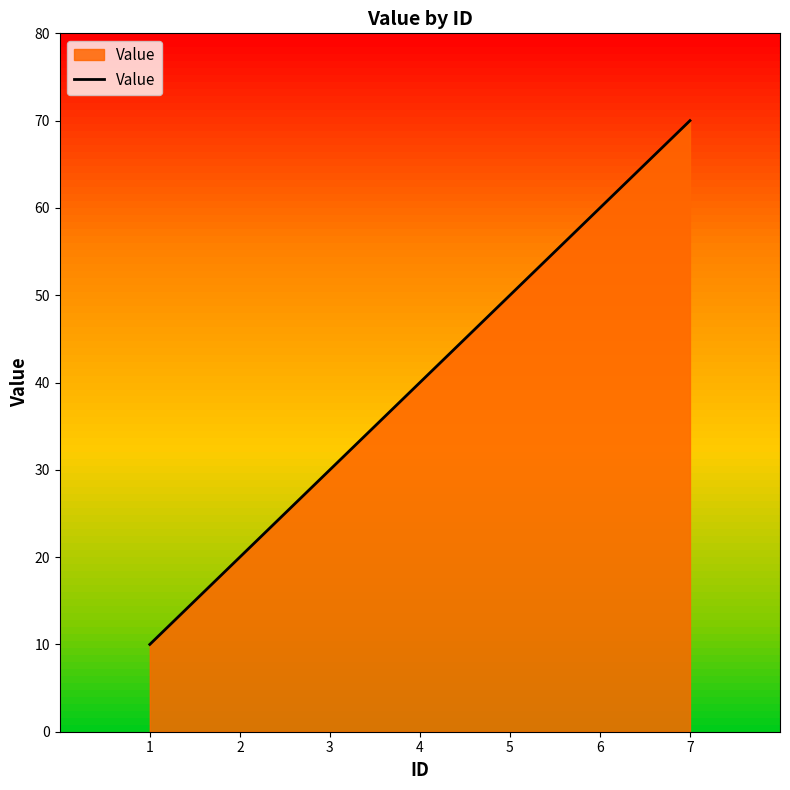

Count the number of data series in this chart.

1